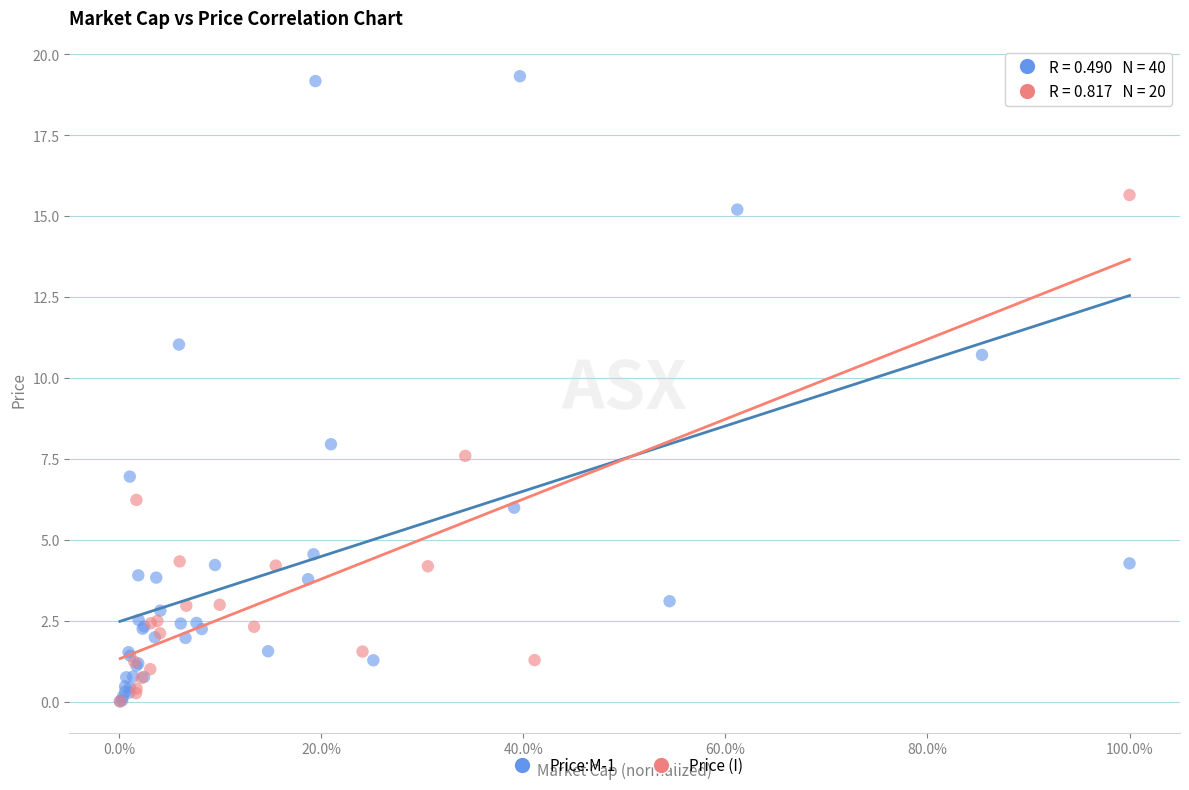

Which series has the widest spread of Y values?

Price:M-1